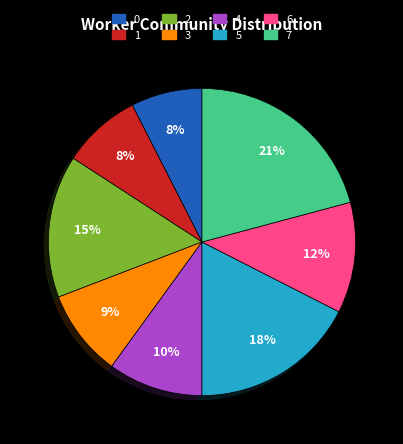

How many segments does this pie chart have?

8